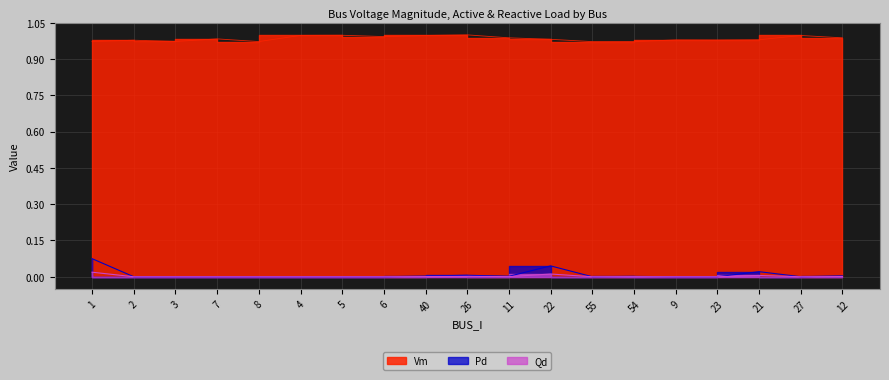

How many values in the Qd series exceed 0?

8